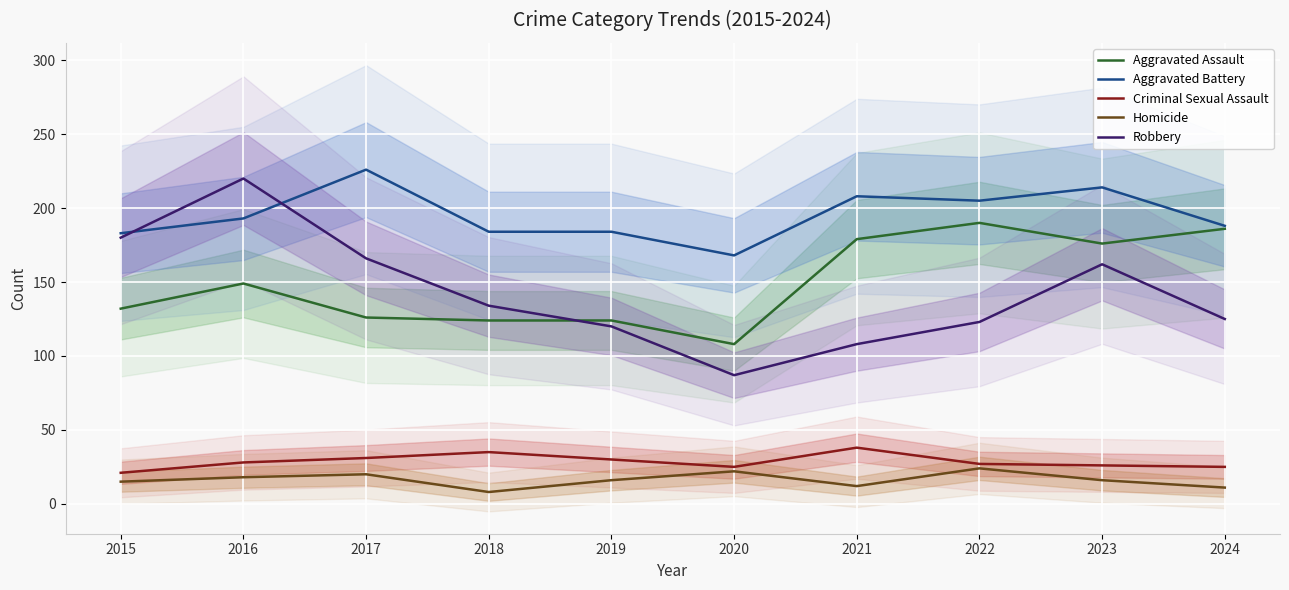

At which category is the sum across all series the highest?

2016